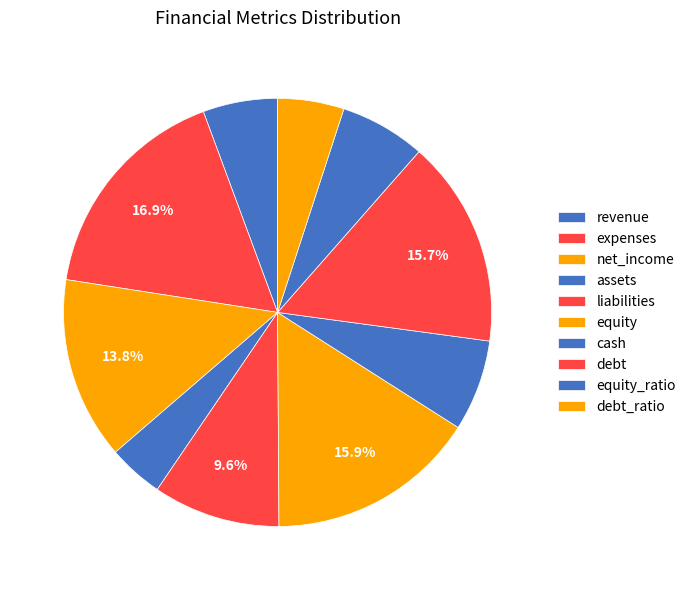

What is the change in value from equity_ratio to debt_ratio?

-7